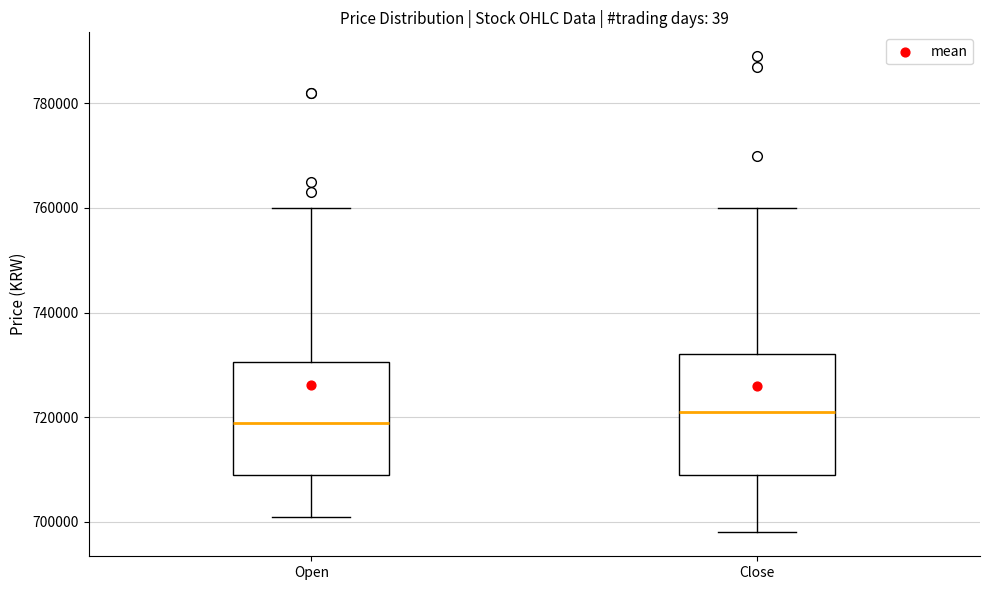

Reading left to right, read every box against the y-axis: the position of its median line, the range the box covers, and the ends of its whiskers. The values are not printed on the chart, so give them approximately, as read against the axis.

Open: median 720000, box 710000 to 730000, whiskers 702000 to 760000
Close: median 722000, box 710000 to 732000, whiskers 698000 to 760000